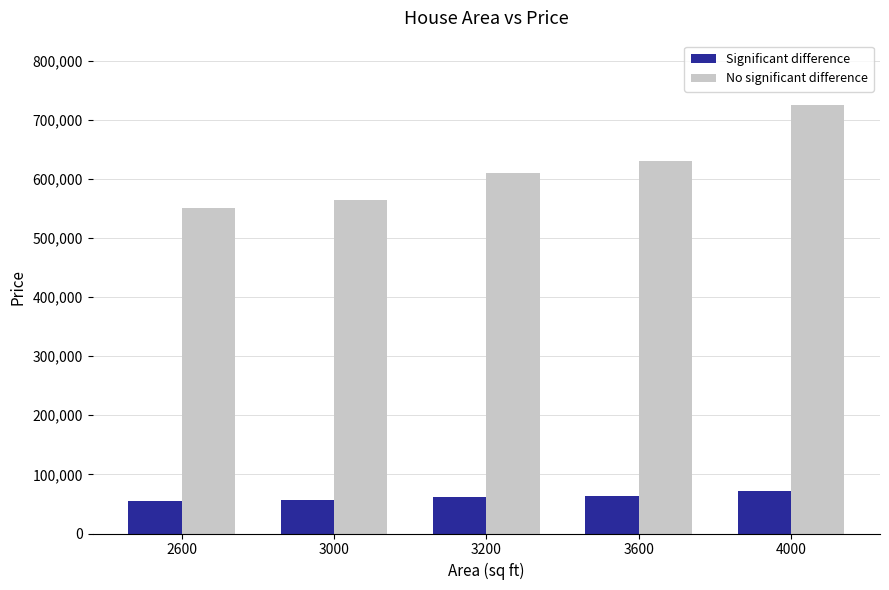

Read the Significant difference value at 3200.

61000